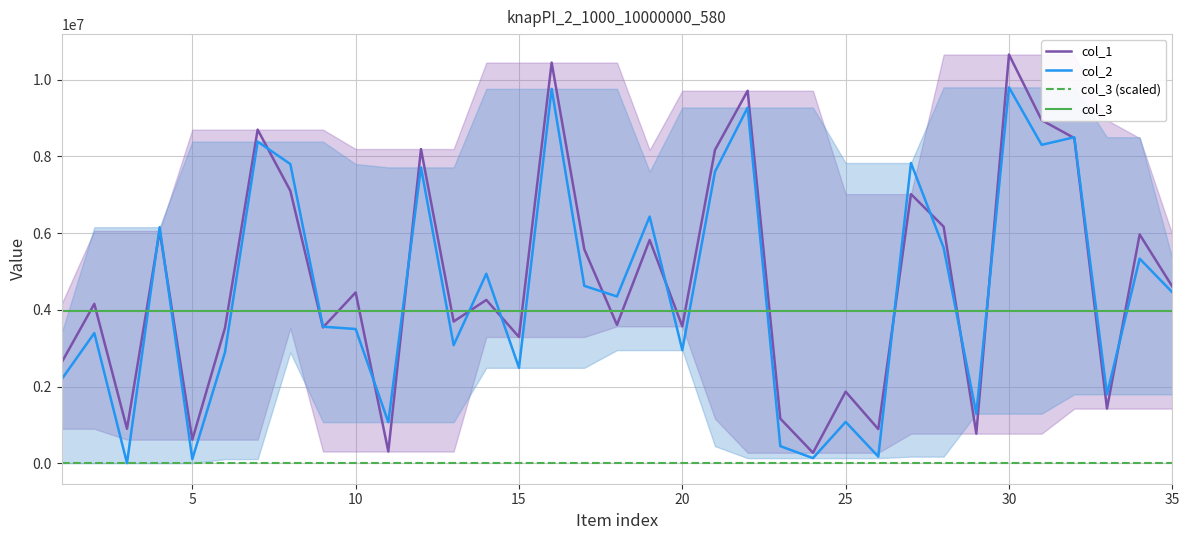

What is the maximum value for col_2?

9797968.0